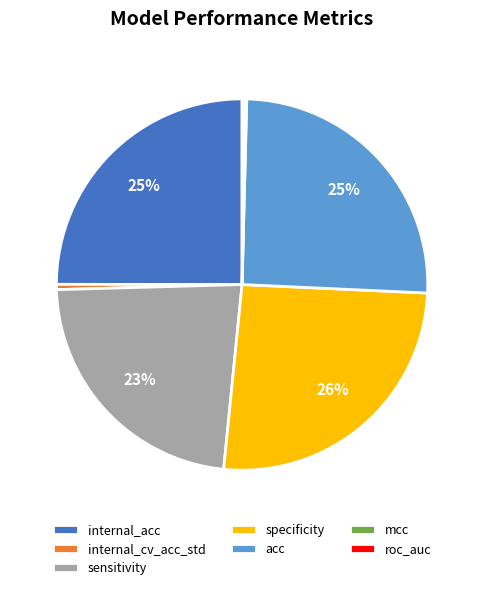

Is there any slice that represents more than half of the pie?

No